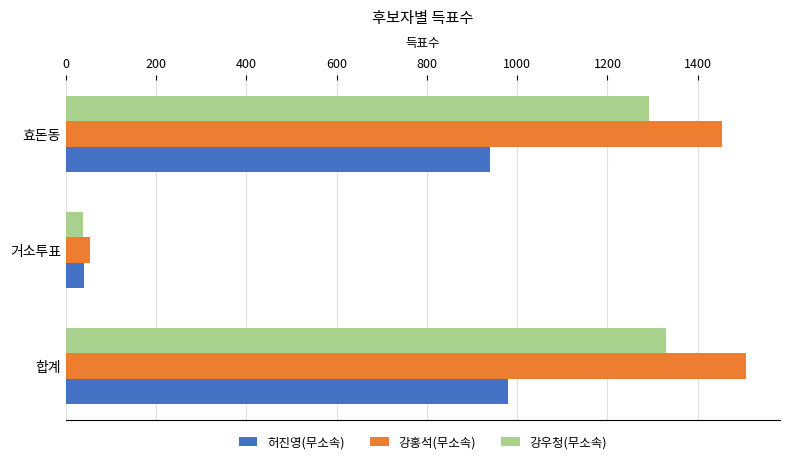

Which series has the largest total across all categories?

강홍석(무소속)